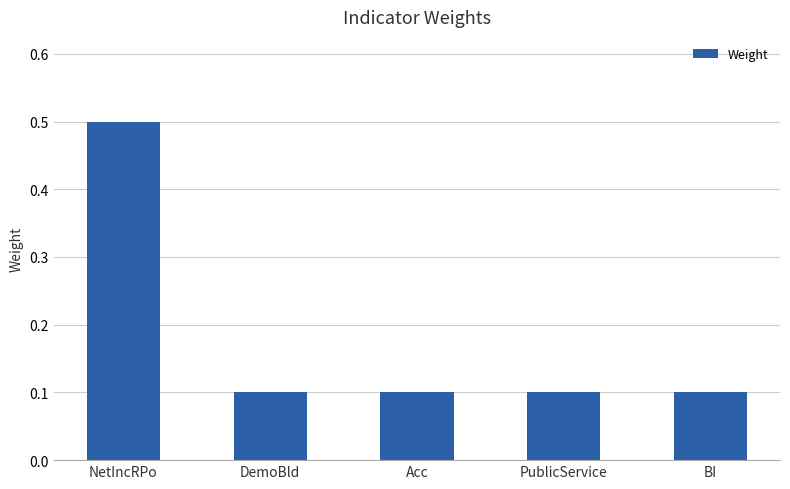

What is the label of the 3rd bar from the left?

Acc